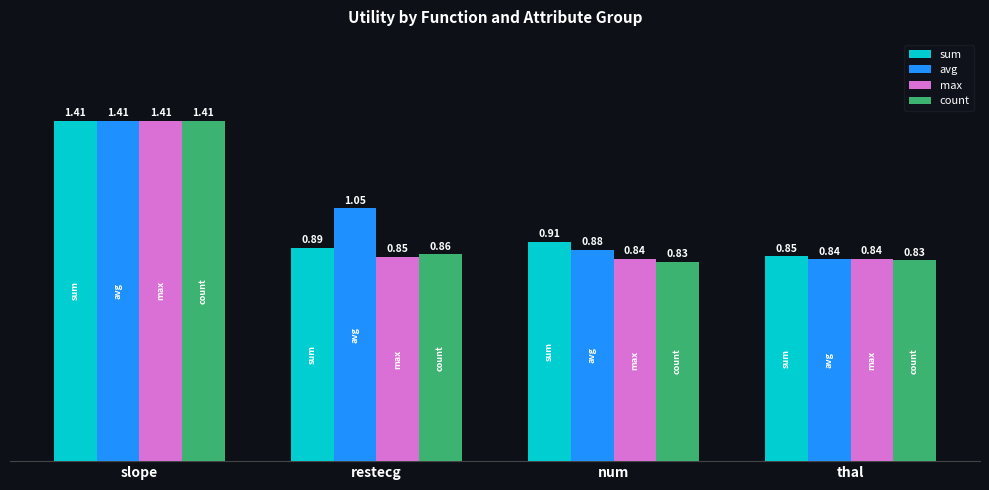

Which series has the widest spread of values?

count